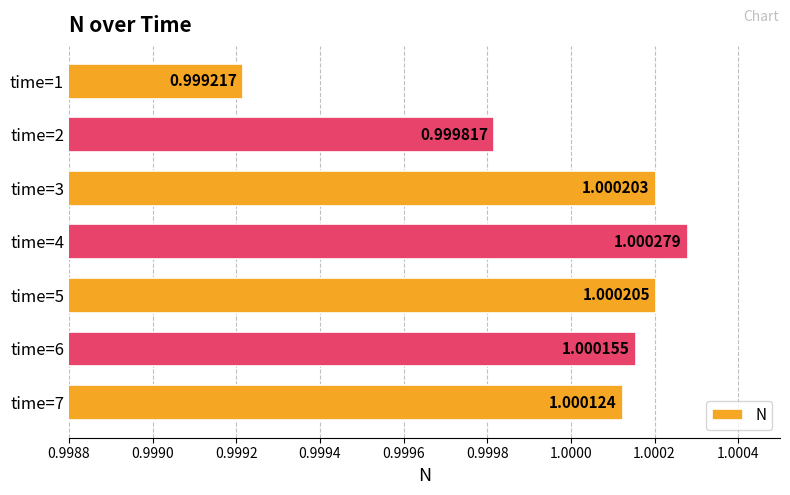

Between time=4 and time=5, which is larger?

time=4